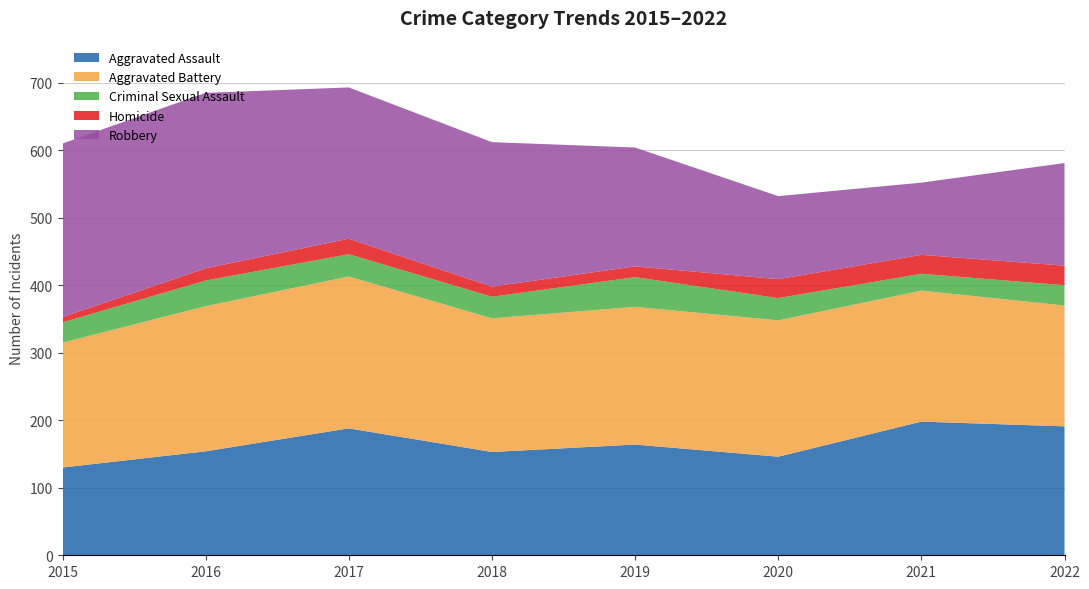

Reading left to right, transcribe all the data shown in this chart.

Aggravated Assault: 2015=130	2016=154	2017=188	2018=153	2019=164	2020=146	2021=198	2022=191
Aggravated Battery: 2015=185	2016=215	2017=225	2018=198	2019=204	2020=202	2021=194	2022=179
Criminal Sexual Assault: 2015=30	2016=38	2017=33	2018=32	2019=44	2020=33	2021=25	2022=30
Homicide: 2015=8	2016=18	2017=23	2018=15	2019=16	2020=28	2021=28	2022=29
Robbery: 2015=257	2016=260	2017=224	2018=214	2019=176	2020=123	2021=107	2022=152